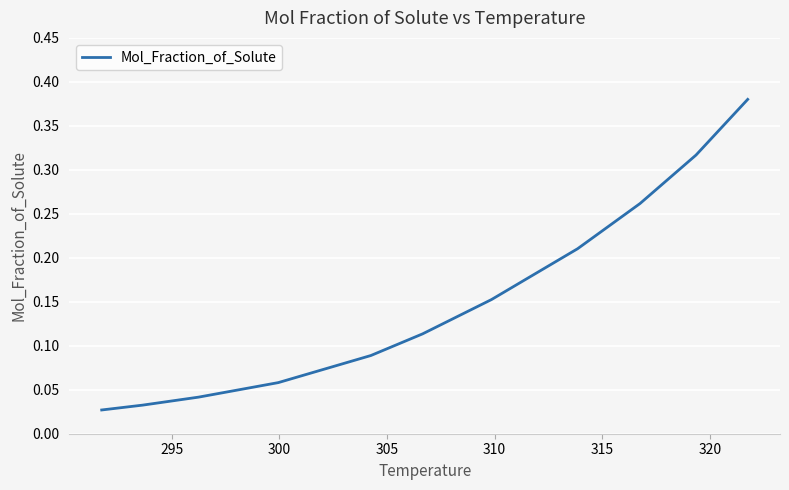

Does the chart display data point markers on the line(s)?

No